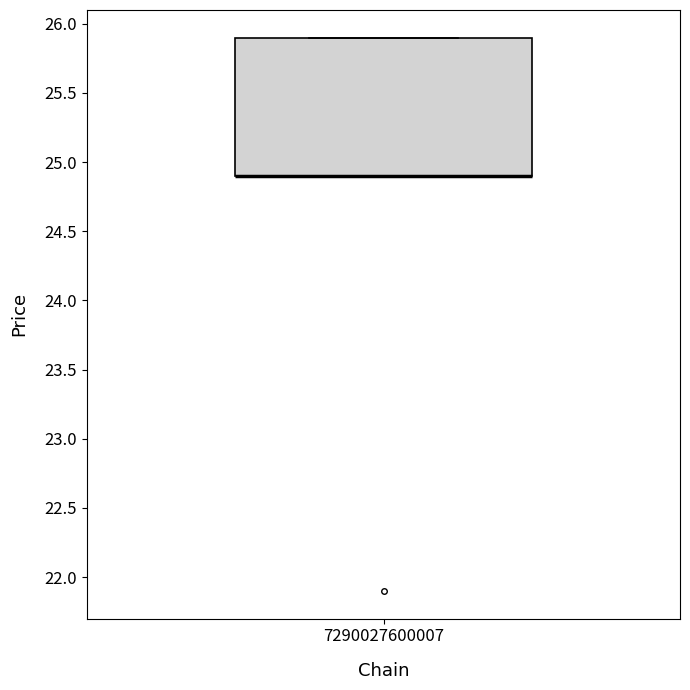

Transcribe this box plot: give where the median line is, the range the box spans, and where the two whiskers end, as read against the y-axis. The values are not printed on the chart, so give them approximately, as read against the axis.

median 24.9 (drawn on the box's lower edge), box 24.9 to 25.9, whiskers 24.9 to 25.9